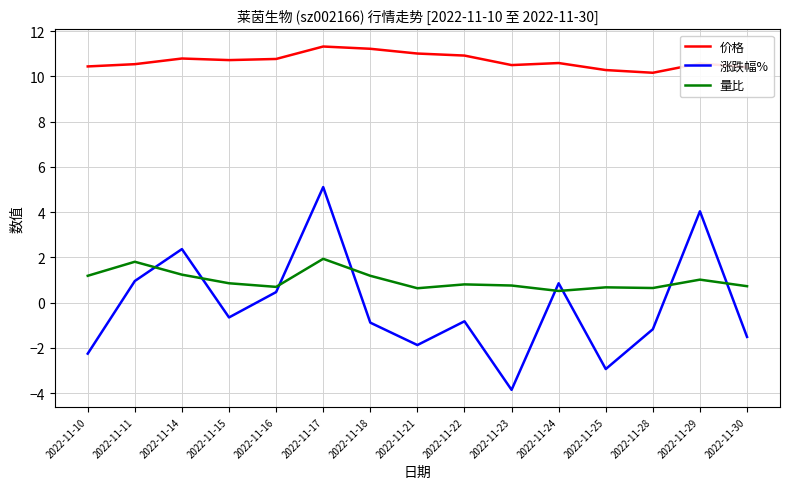

The value of 涨跌幅% at 2022-11-10 is -3.6. True or false?

False